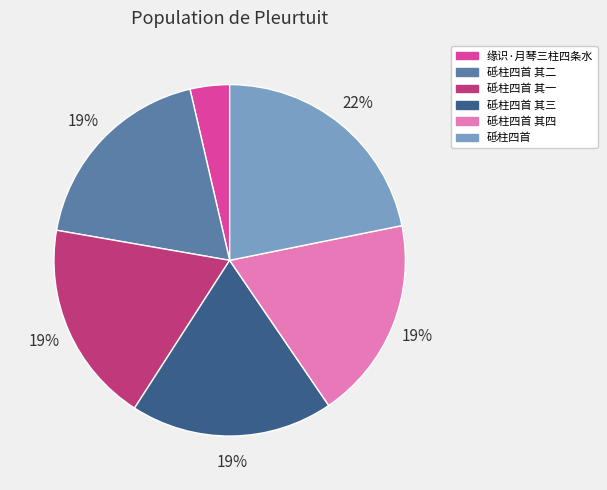

Combined, do 砥柱四首 and 砥柱四首 其三 account for over 50%?

No